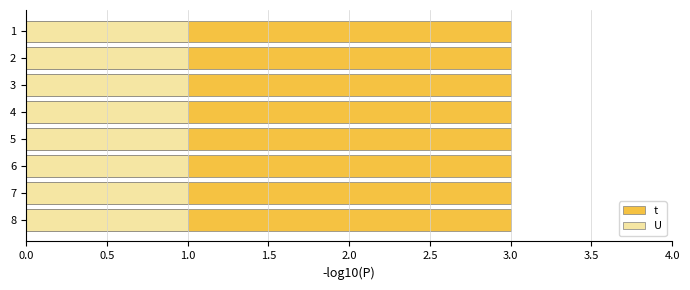

Where is t nearest to the value 3?

1